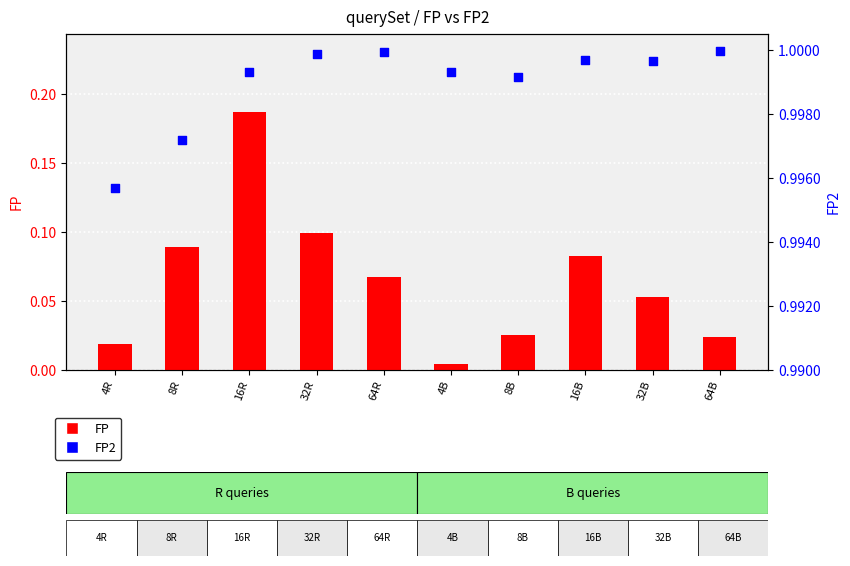

What is the total value across all series at 8B?

1.0